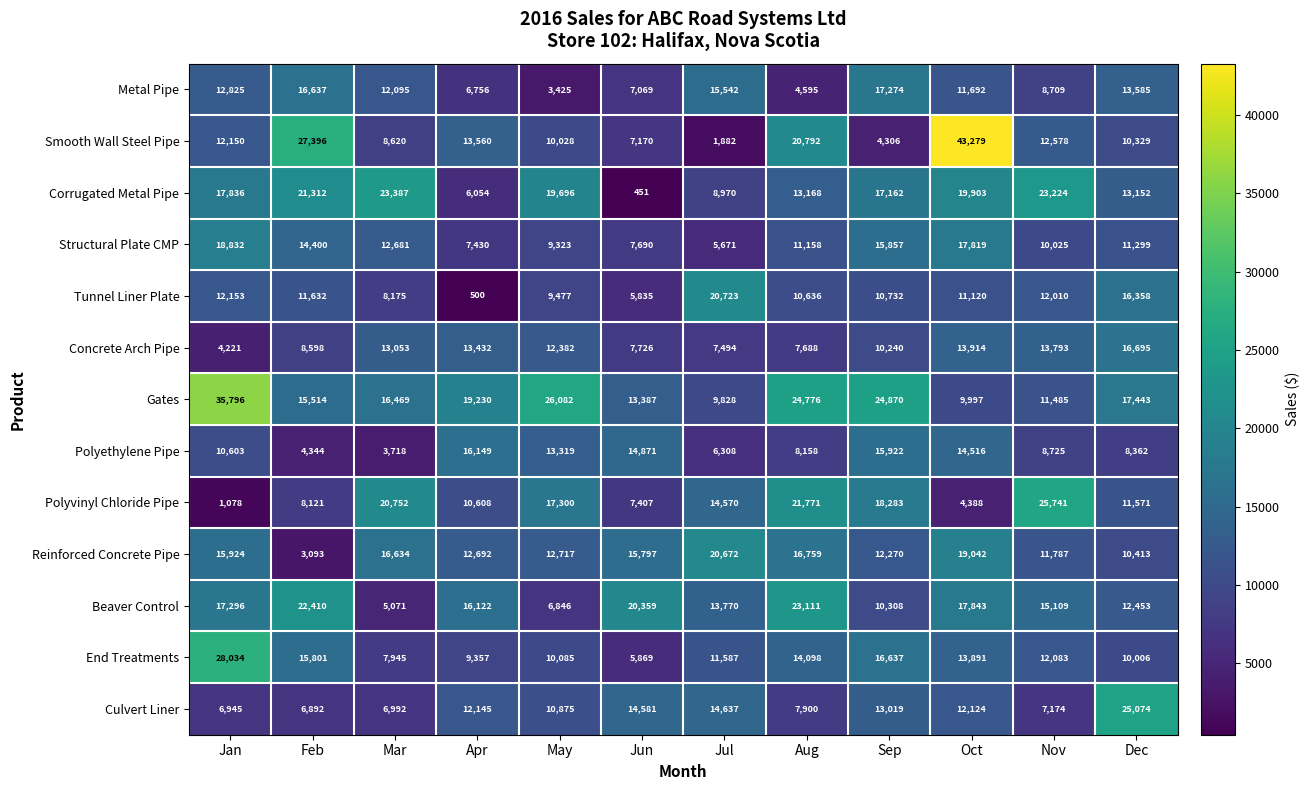

At how many categories does at least one series exceed 35709?

2